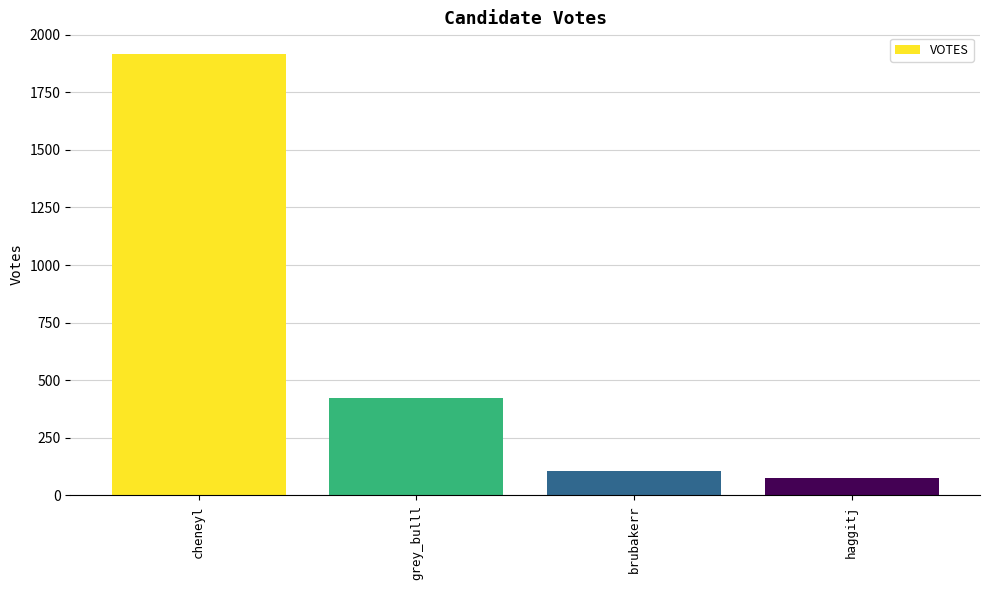

What is the value of the 3rd bar from the left?

105